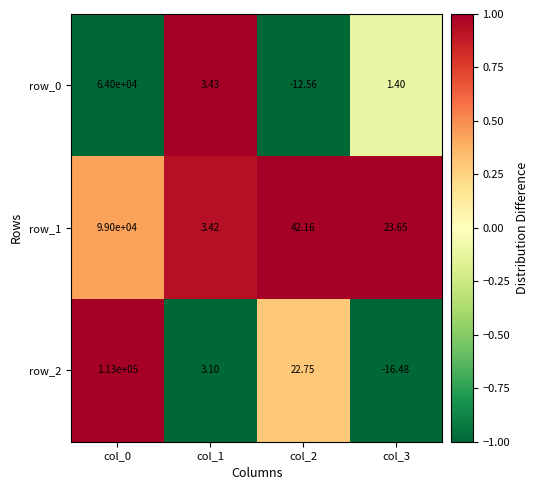

What is the sum of all row_0 values?

63992.3